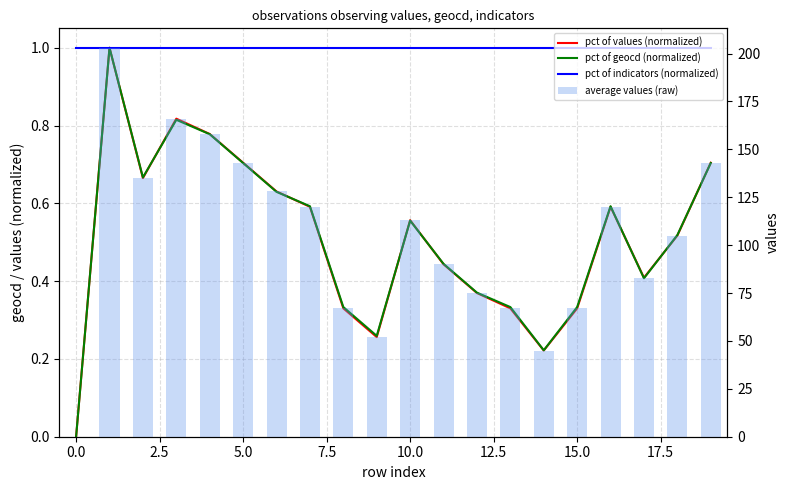

Is the value of pct of indicators (normalized) at 0.0 greater than the value of pct of geocd (normalized) at −2.5?

Yes